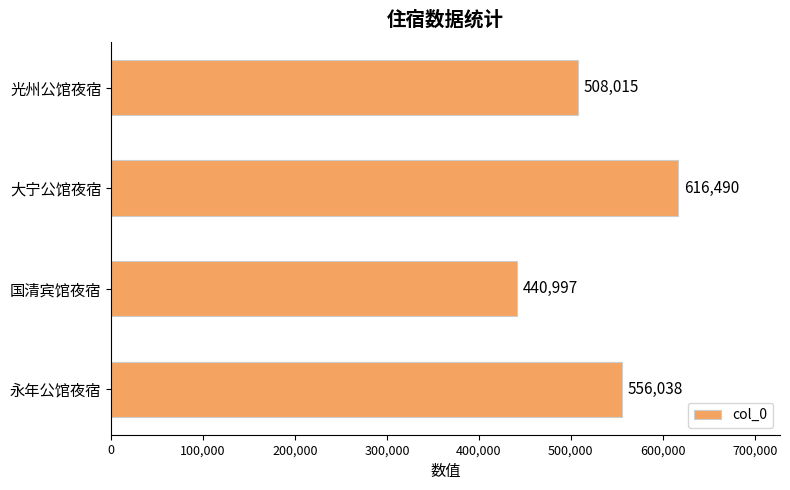

Reading top to bottom, list all the values displayed in this chart.

光州公馆夜宿=508015	大宁公馆夜宿=616490	国清宾馆夜宿=440997	永年公馆夜宿=556038